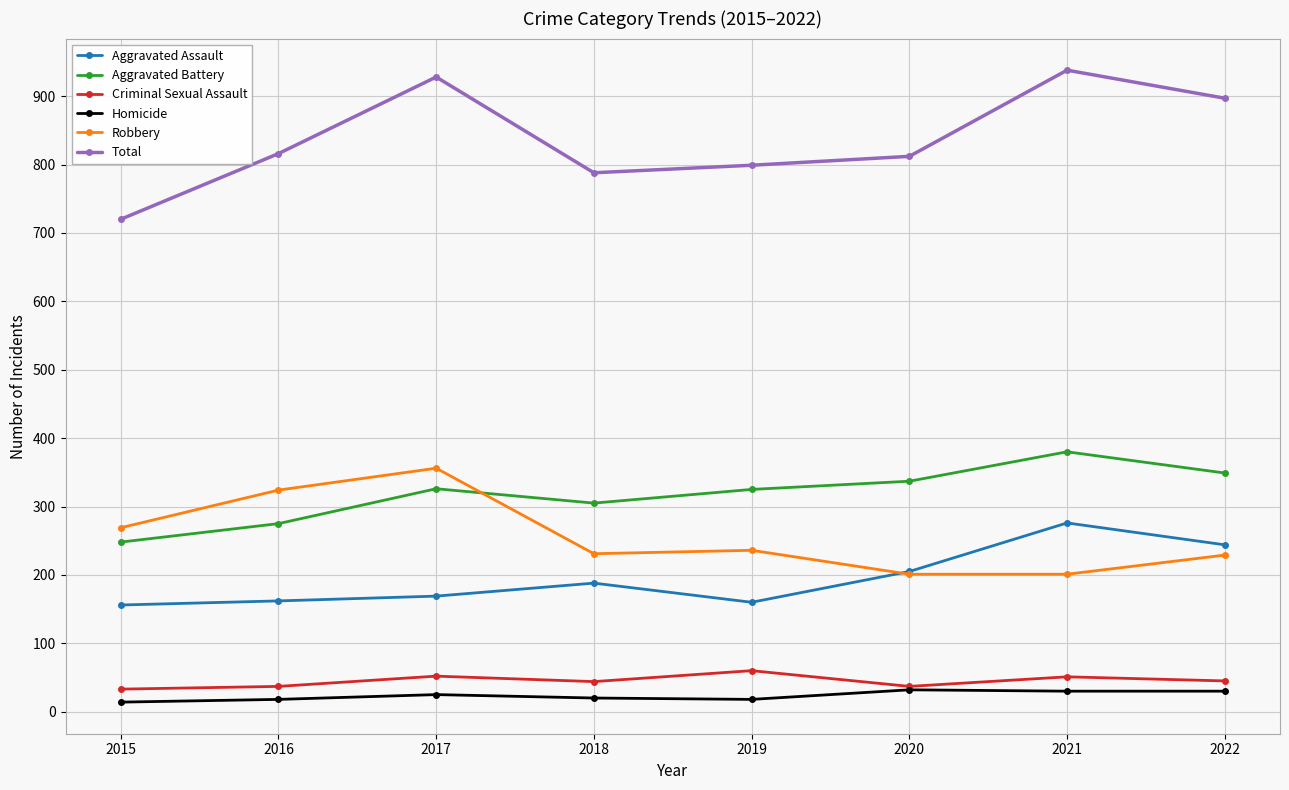

Count the Homicide values in the range 18 to 30.

6